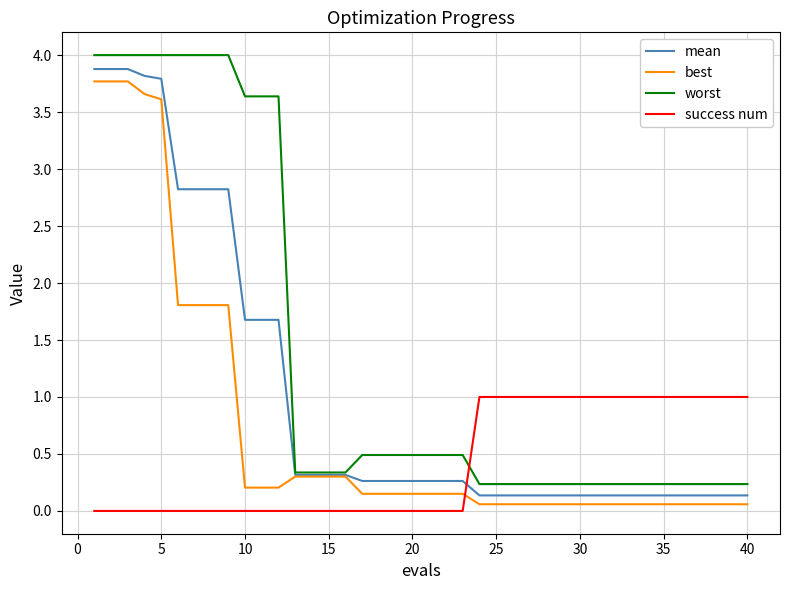

What is the greatest value displayed?

4.0